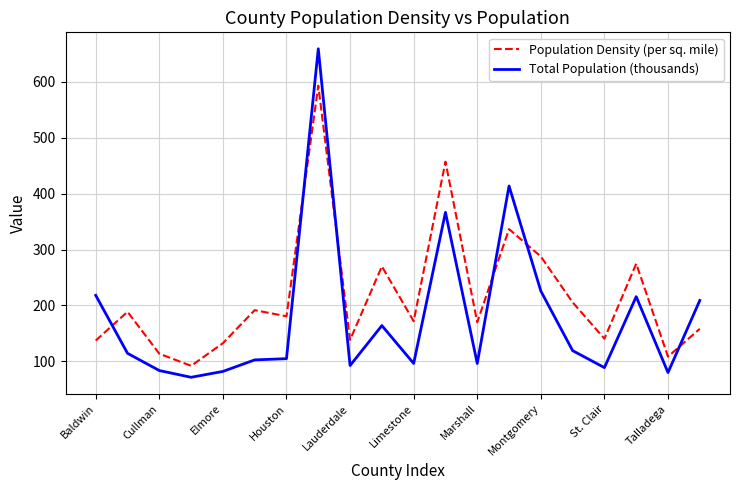

List the series in order of their overall mean, lowest first.

Total Population (thousands), Population Density (per sq. mile)